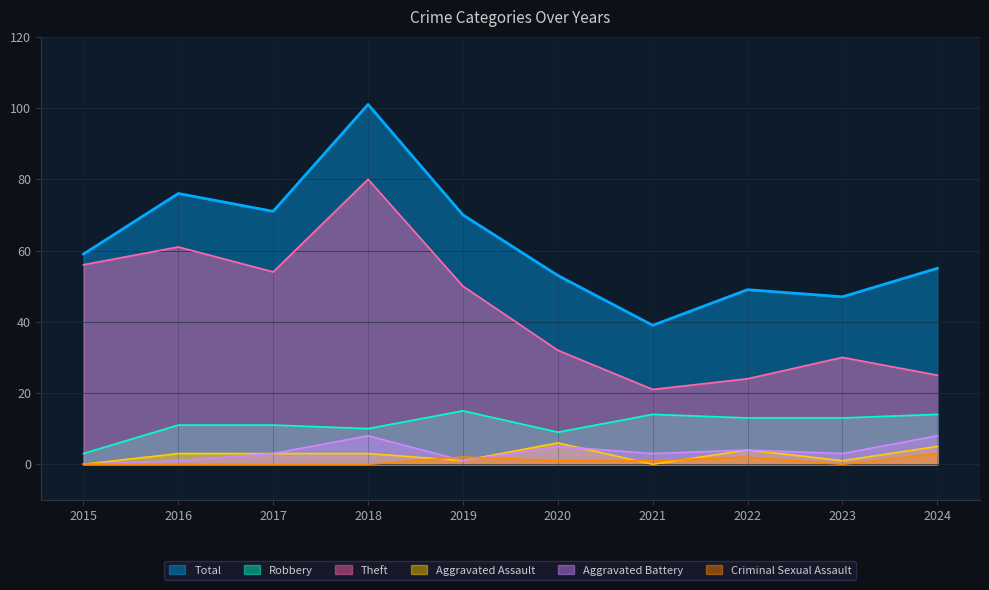

What is the average value of the Total series?

62